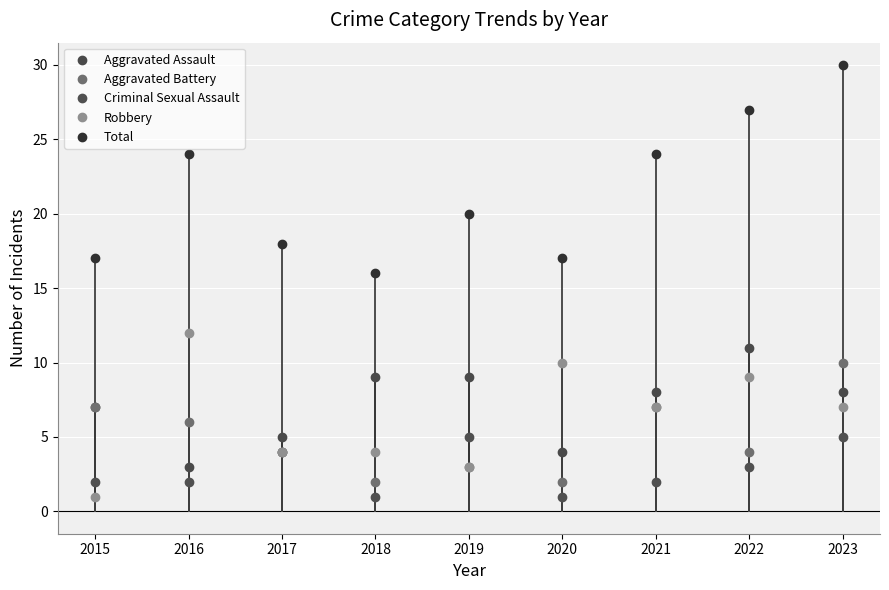

What is the difference between the maximum and minimum values in the Criminal Sexual Assault series?

4